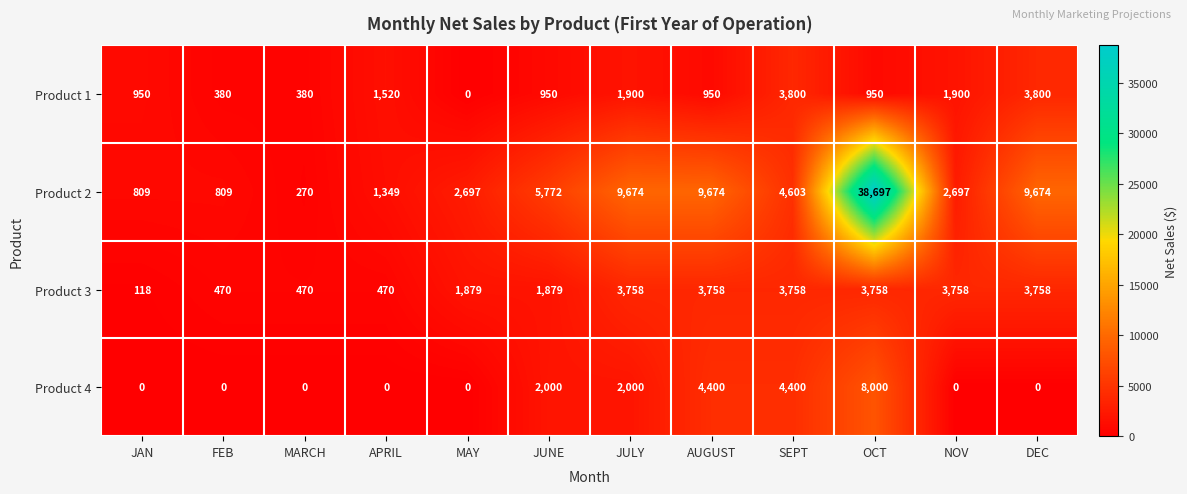

What value does the Product 2 series have at NOV?

2697